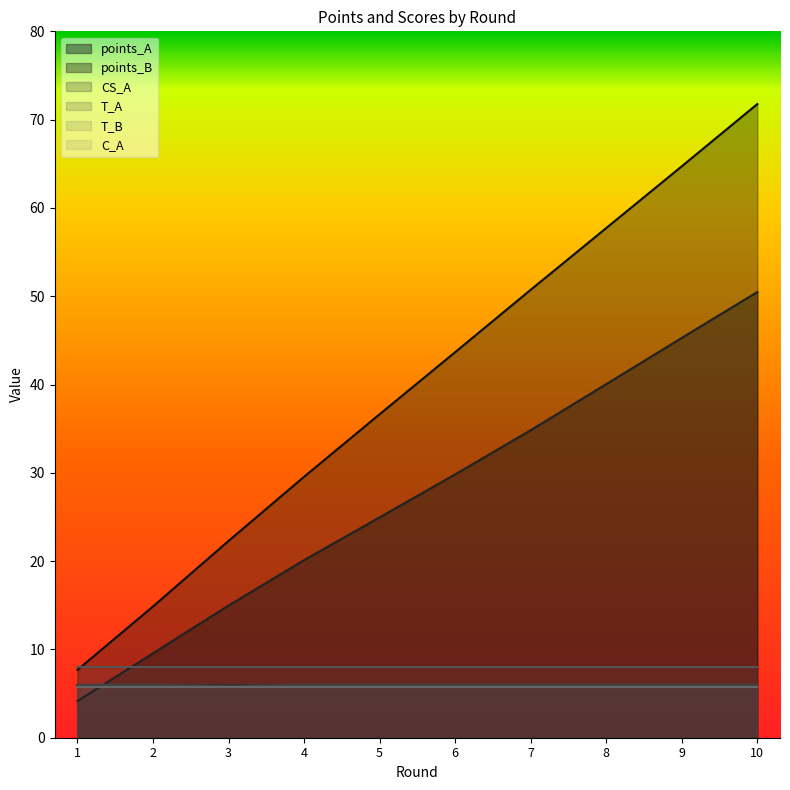

Read the C_A value at 2.

5.8